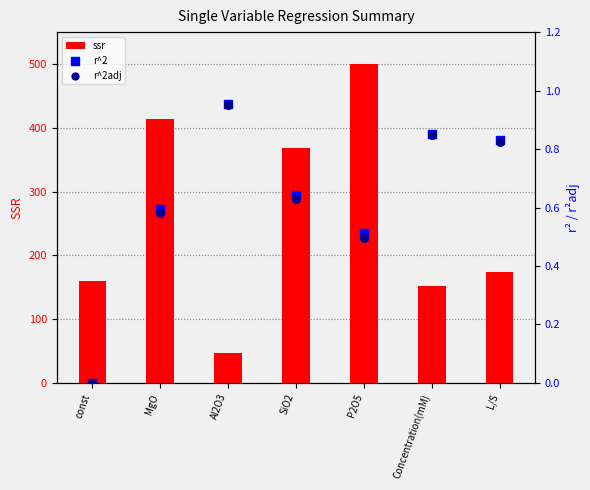

Is the value of r^2 at Al2O3 greater than the value of ssr at MgO?

No